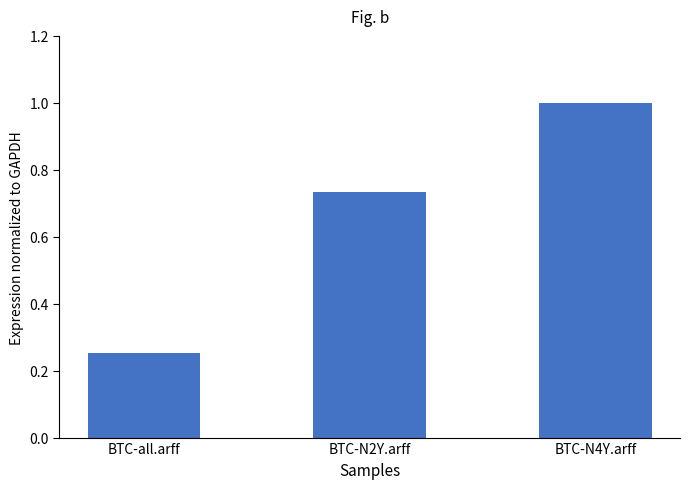

Rank the categories by value from highest to lowest.

BTC-N4Y.arff, BTC-N2Y.arff, BTC-all.arff